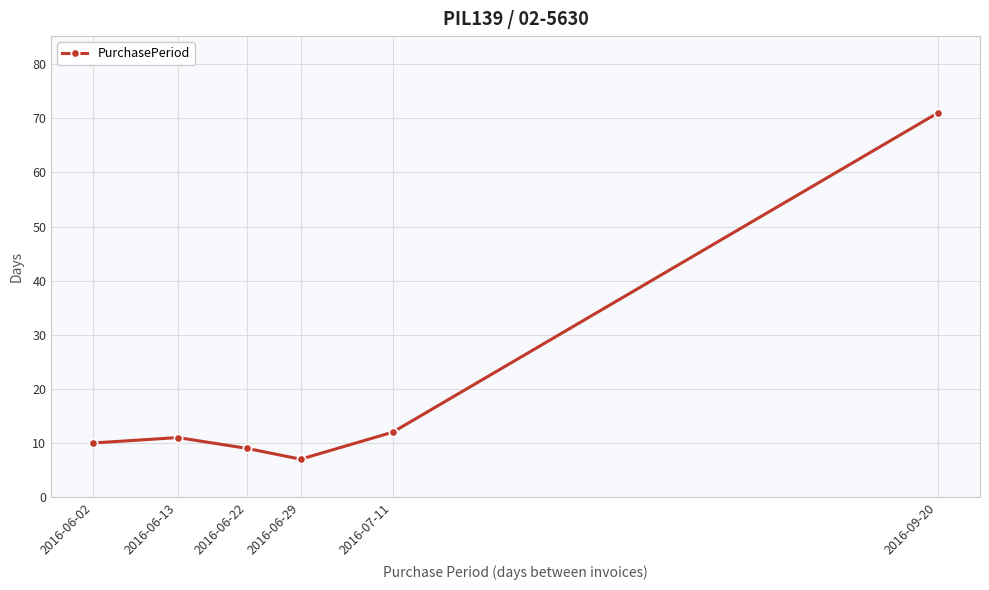

Which has a higher value, 2016-06-22 or 2016-06-29?

2016-06-22